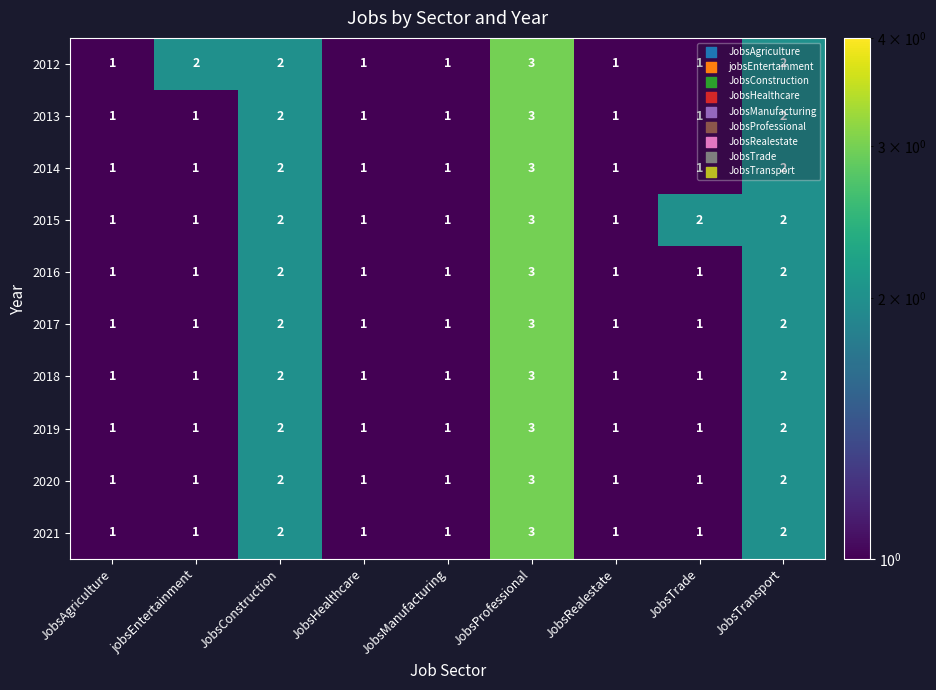

What is the total value across all series at jobsEntertainment?

11